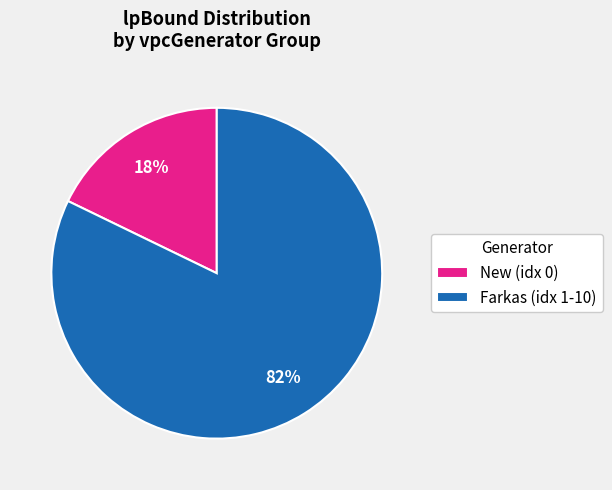

How many slices are in this pie chart?

2